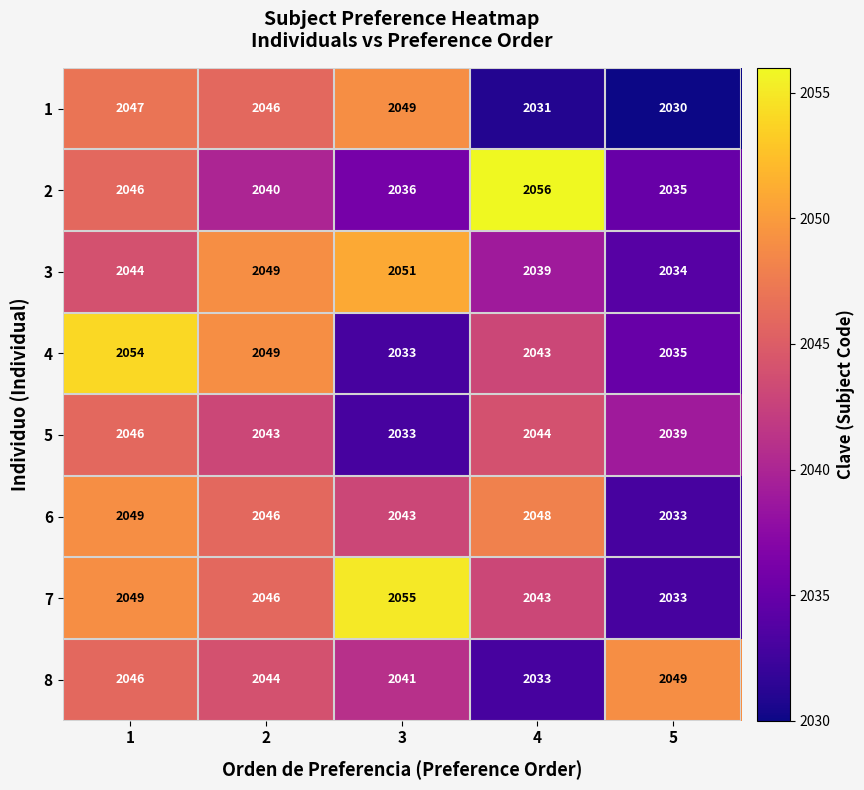

Rank the categories by 8 value from lowest to highest.

4, 3, 2, 1, 5